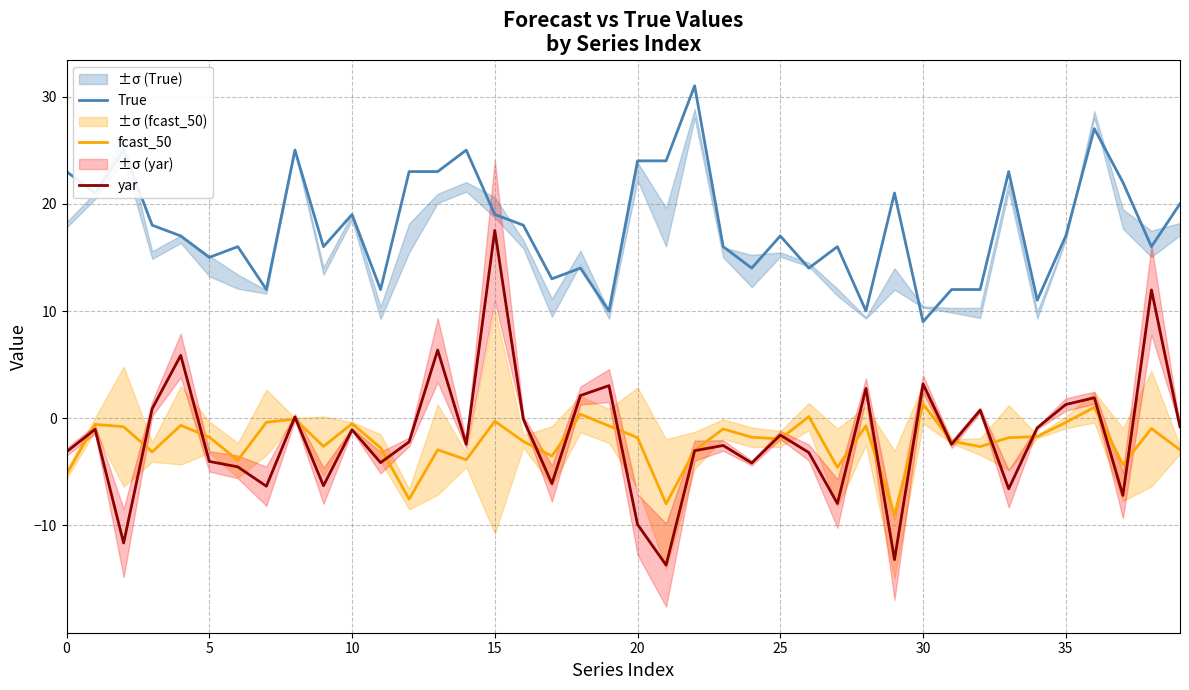

True or false: fcast_50 and True intersect in this chart.

False